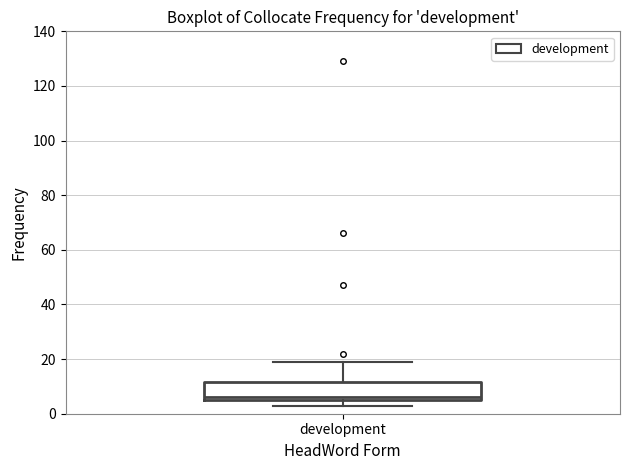

Read this box plot against the y-axis: the position of the median line, the range covered by the box, and the ends of both whiskers. The values are not printed on the chart, so give them approximately, as read against the axis.

median 6 (just above the box's lower edge), box 6 to 12, whiskers 4 to 20